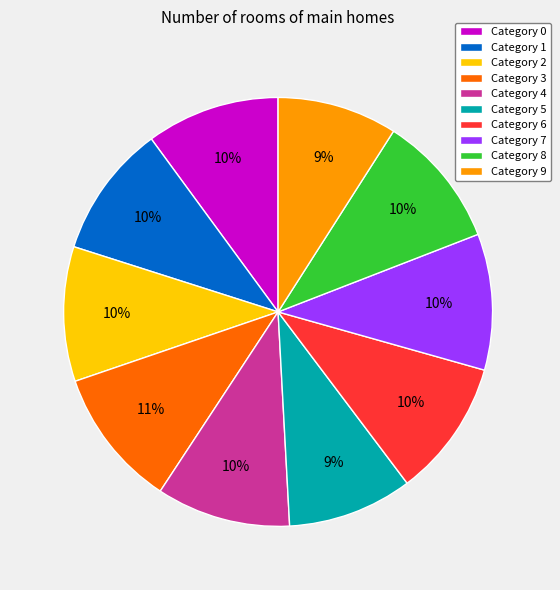

Is it true that Category 2 is 1% of the pie?

False